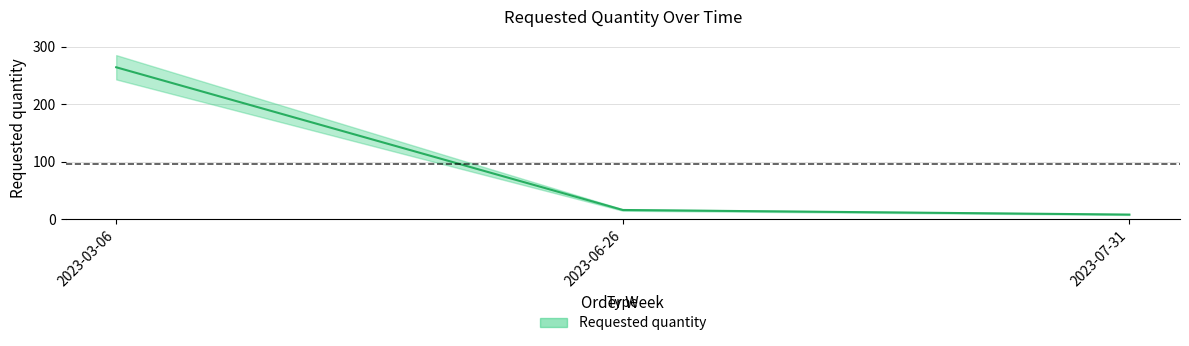

What position from the right is 2023-07-31?

1